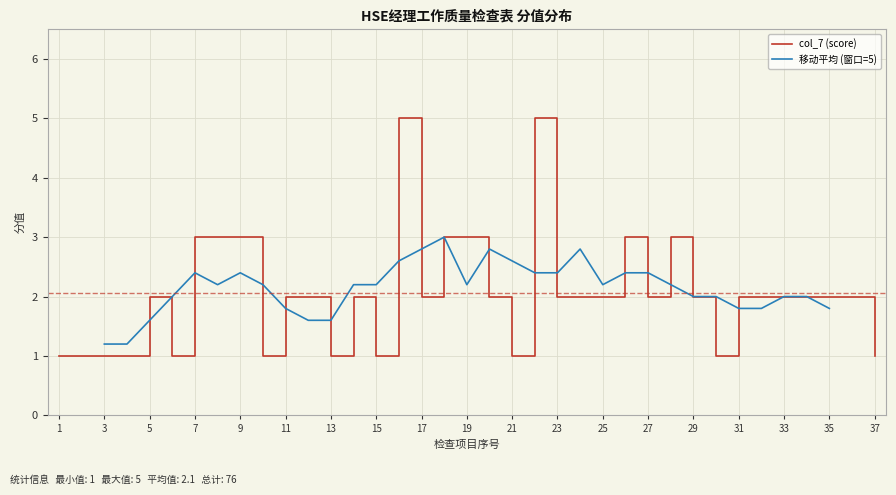

What is the maximum value shown in the chart?

5.0